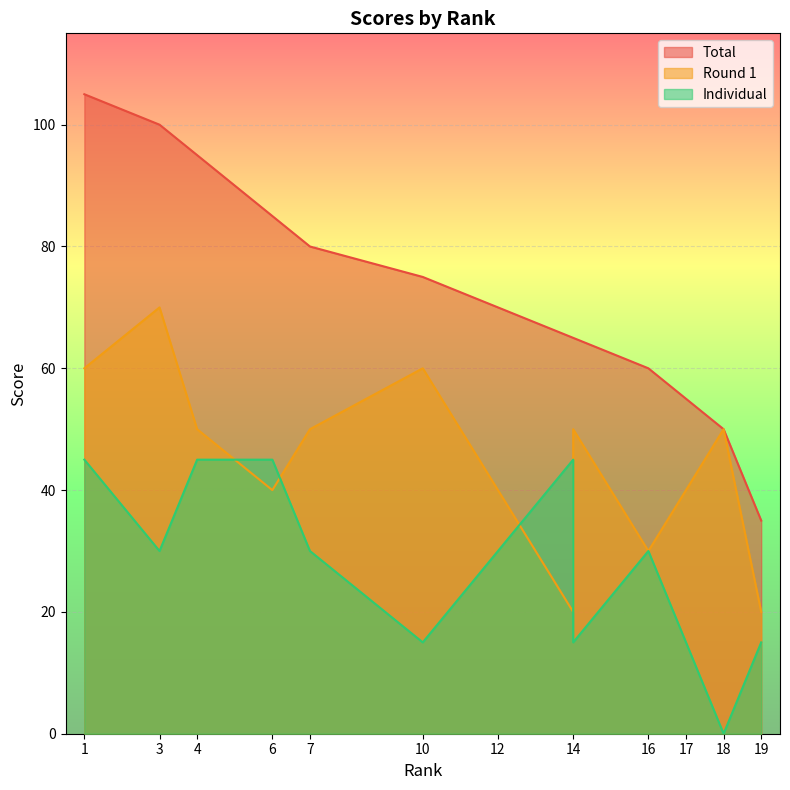

List the series in order of their overall mean, lowest first.

Individual, Round 1, Total